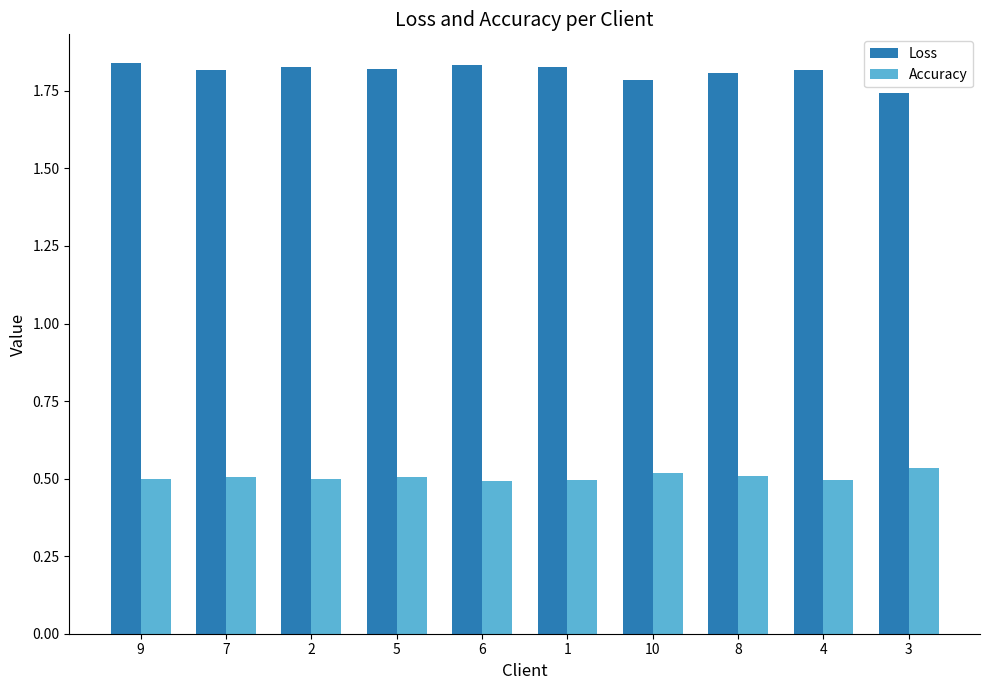

At which label is Loss closest to 1?

3